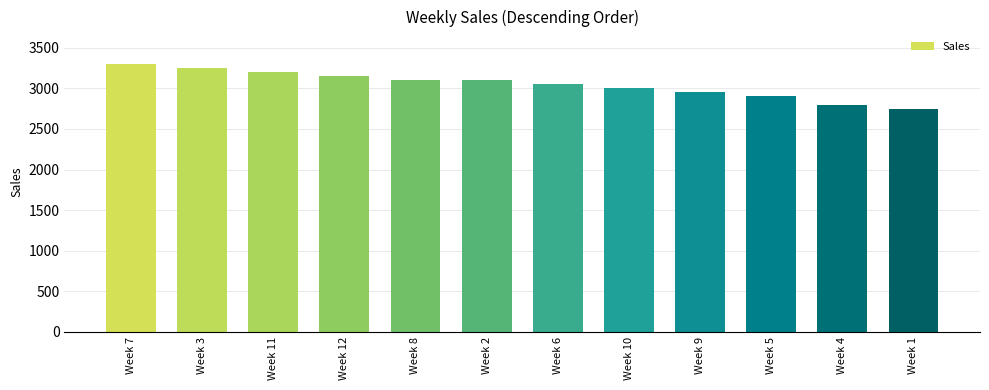

How many bars are there in total?

12